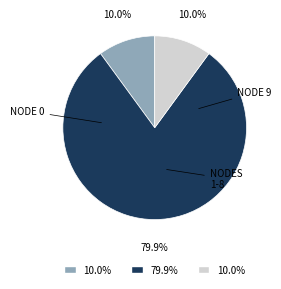

Does any single category account for the majority?

Yes